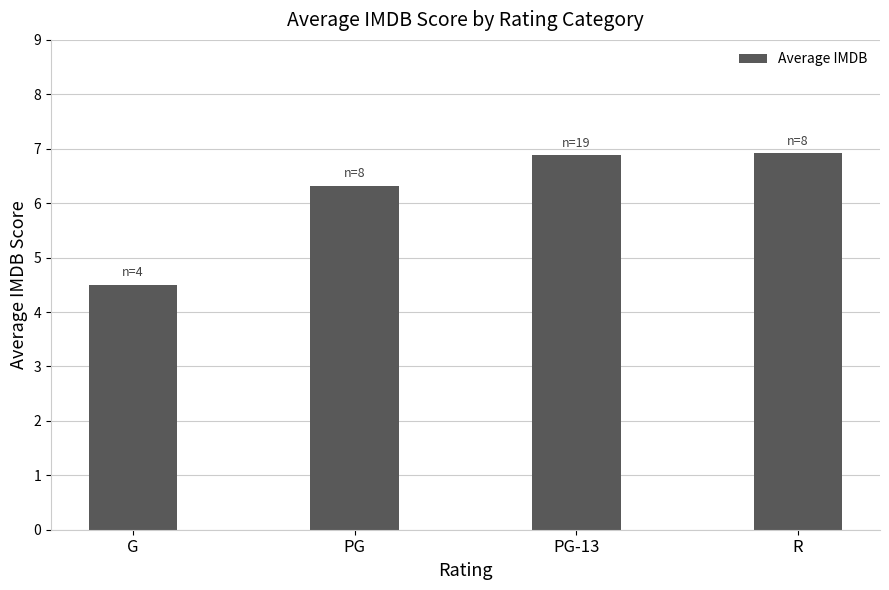

The chart shows a value of 6.3 at PG. True or false?

True